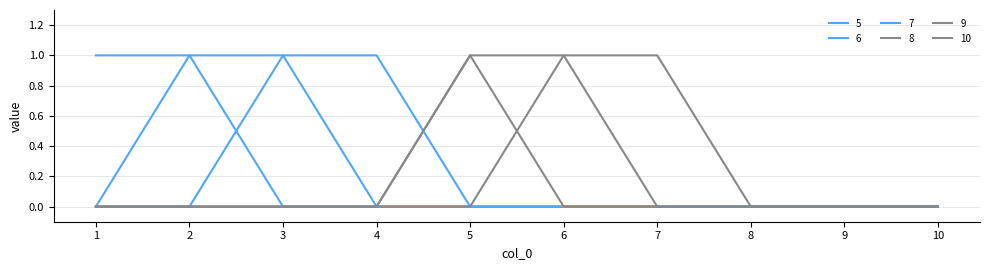

True or false: 5 has a value of 0 at 10.

True